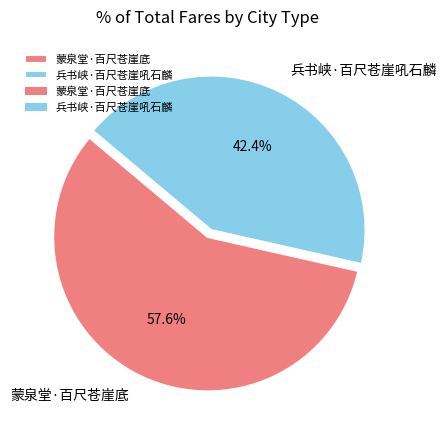

Does 蒙泉堂·百尺苍崖底 represent more than half of the total?

Yes